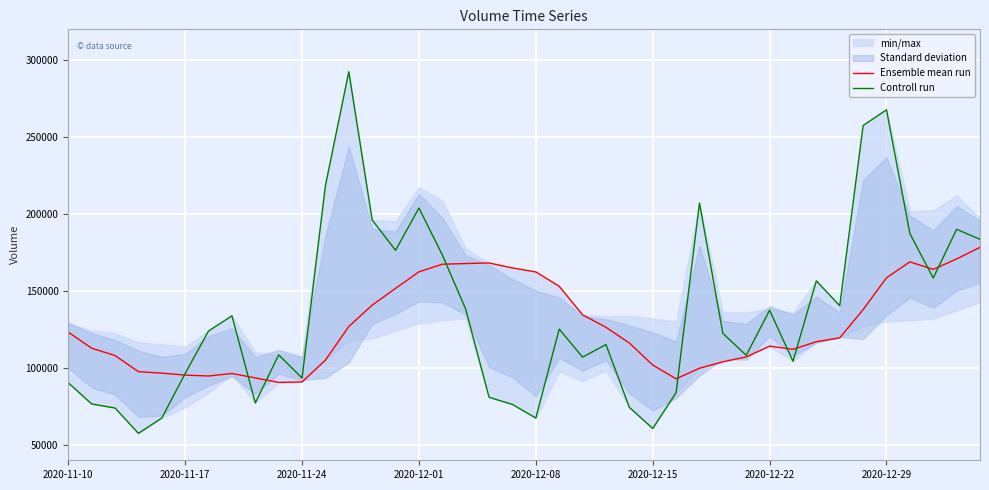

What is the maximum value for Controll run?

292450.4